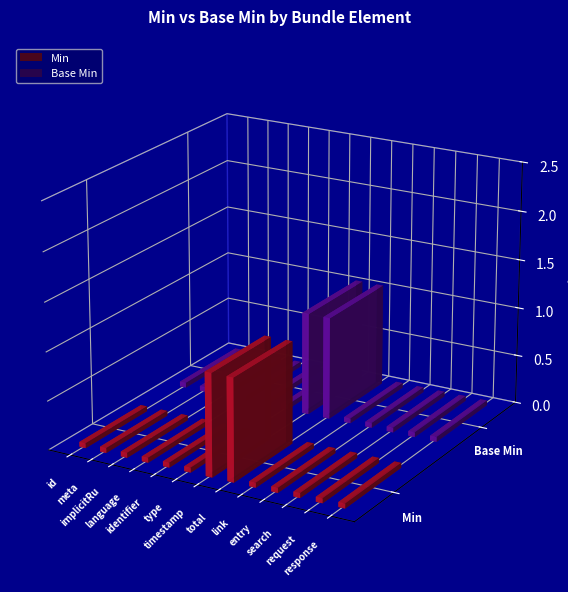

Rank the series by their maximum value, from lowest to highest.

Min, Base Min